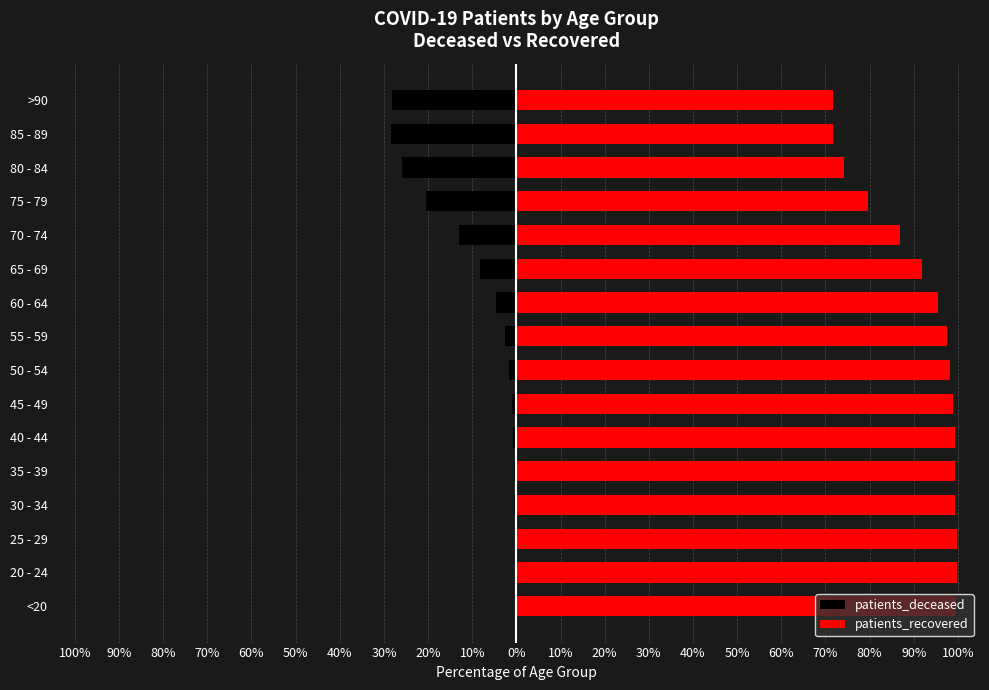

Count the number of categories in the chart.

16